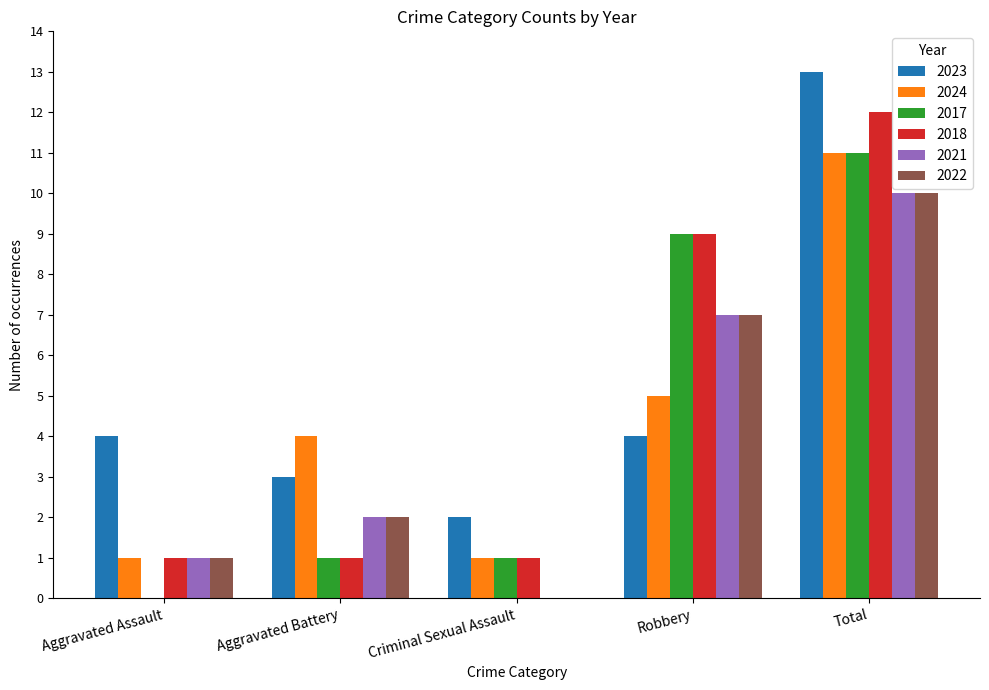

What is the spread (max minus min) of values at Aggravated Assault?

4